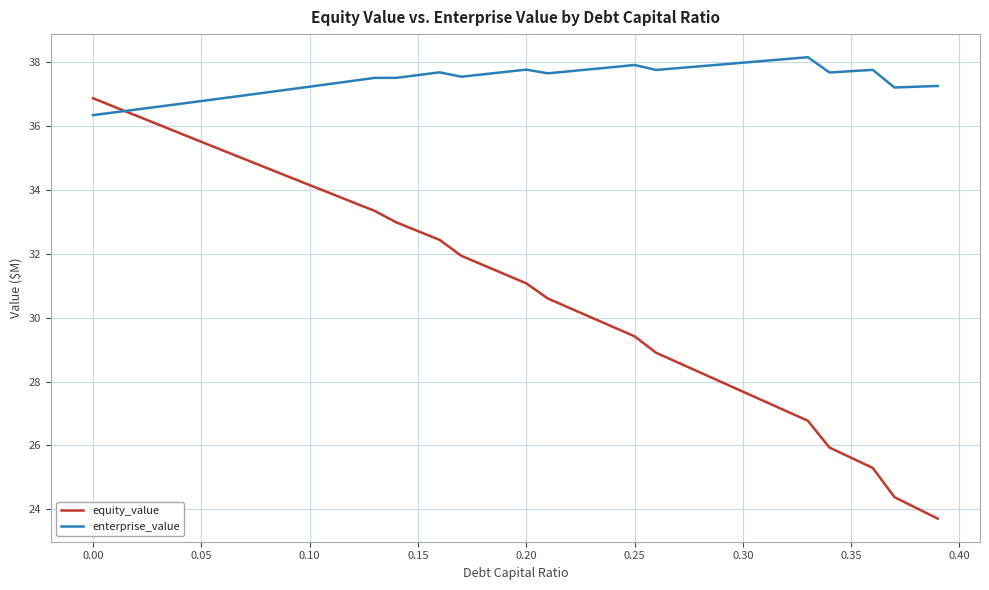

Rank the series by their average value, from lowest to highest.

equity_value, enterprise_value